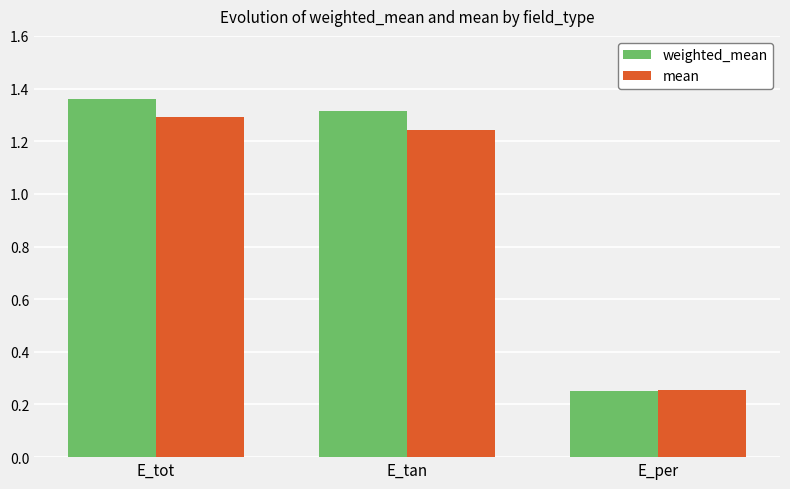

How many data points in weighted_mean are above 1?

2